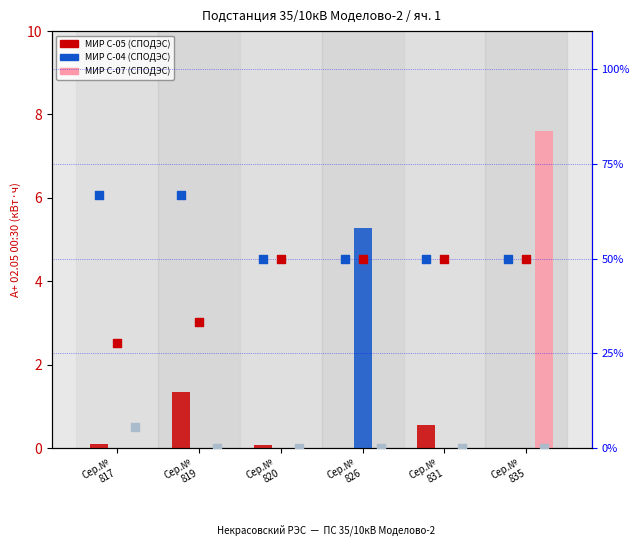

Which series has the widest spread of Y values?

МИР С-04 (СПОДЭС) (%)